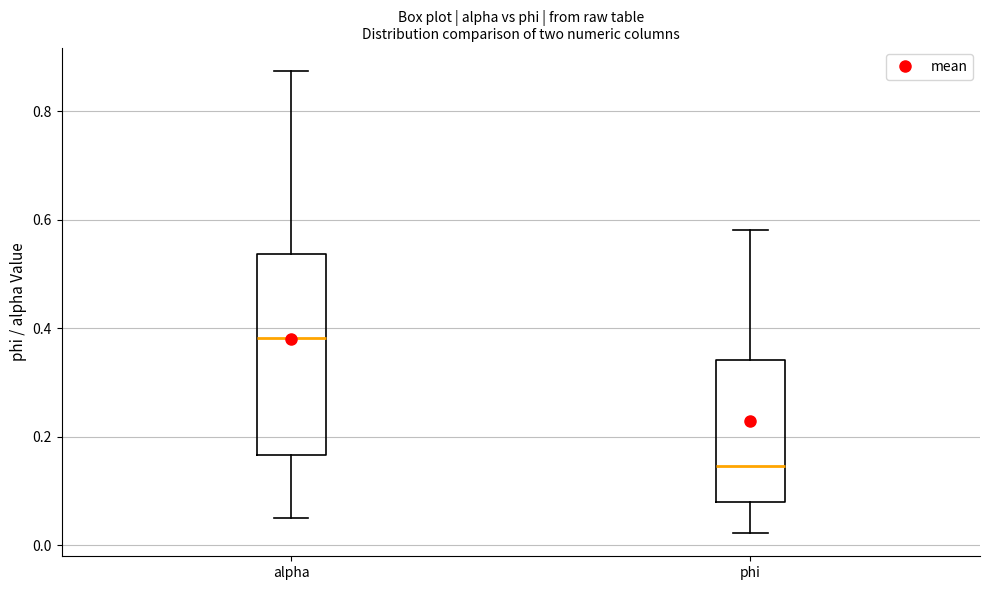

Which box's median line is the lowest?

phi